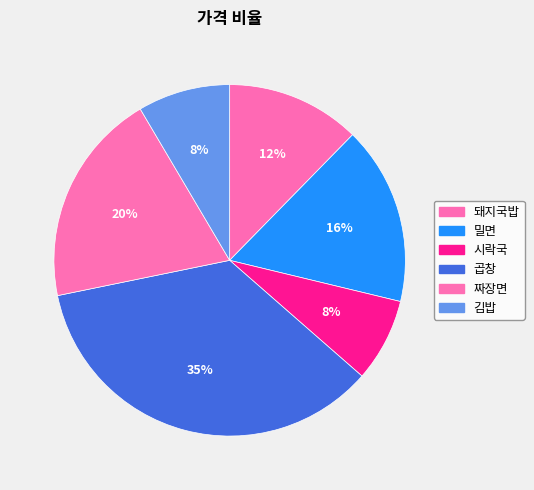

Which category has the smallest portion of the pie?

시락국